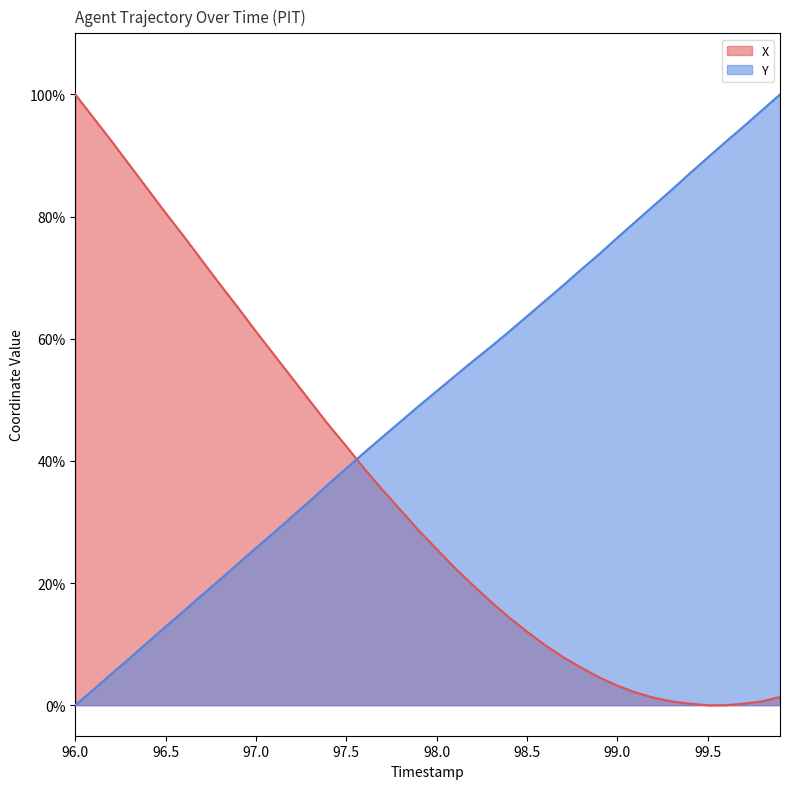

Reading left to right, what are all the values shown in this chart?

X: 1.0	1.0	0.9	0.9	0.8	0.8	0.8	0.7	0.7	0.7	0.6	0.6	0.5	0.5	0.5	0.4	0.4	0.4	0.3	0.3	0.3	0.2	0.2	0.2	0.1	0.1	0.1	0.1	0.1	0.0	0.0	0.0	0.0	0.0	0.0	0.0	0.0	0.0	0.0	0.0
Y: 0.0	0.0	0.1	0.1	0.1	0.1	0.2	0.2	0.2	0.2	0.3	0.3	0.3	0.3	0.4	0.4	0.4	0.4	0.5	0.5	0.5	0.5	0.6	0.6	0.6	0.6	0.7	0.7	0.7	0.7	0.8	0.8	0.8	0.8	0.9	0.9	0.9	0.9	1.0	1.0